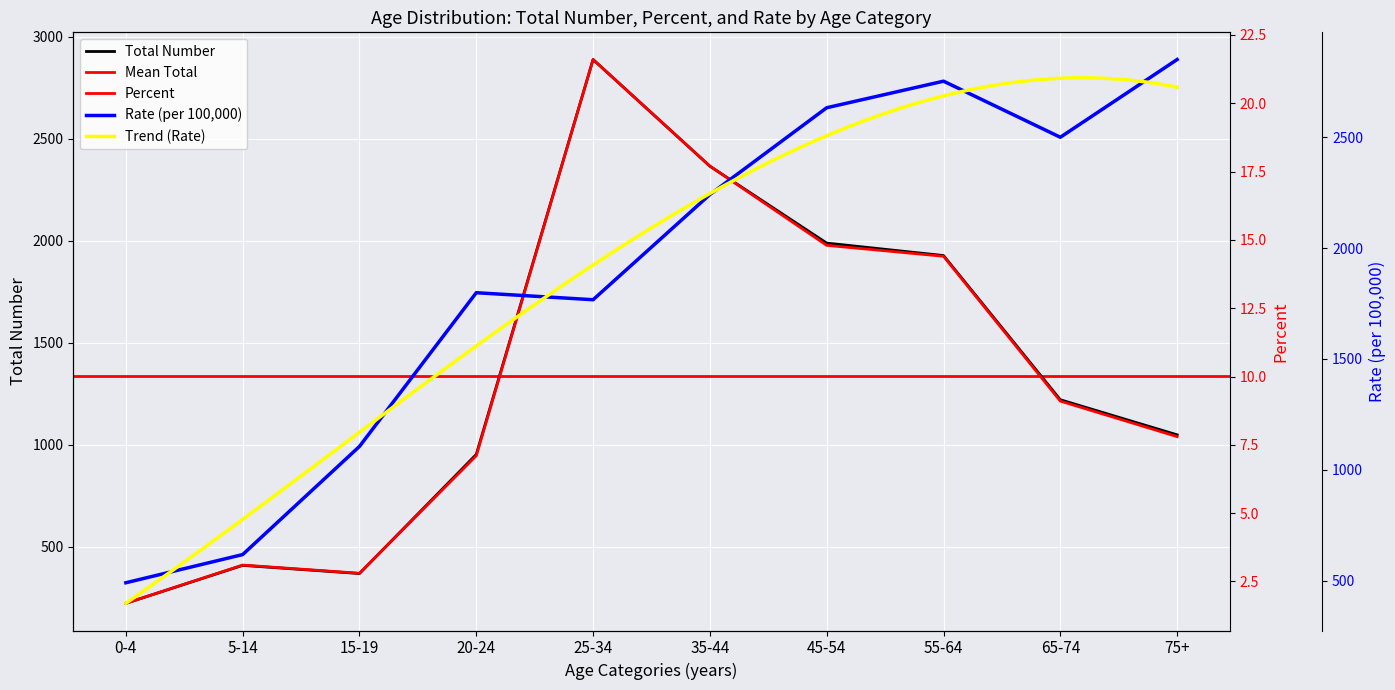

How many values in the Total Number series are below 1221?

5